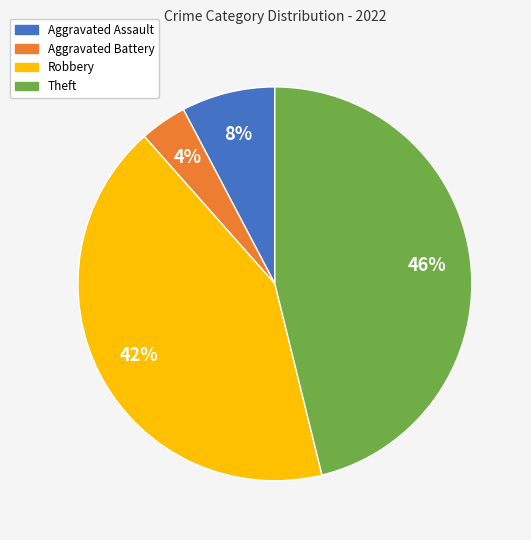

Rank the categories by value from highest to lowest.

Theft, Robbery, Aggravated Assault, Aggravated Battery